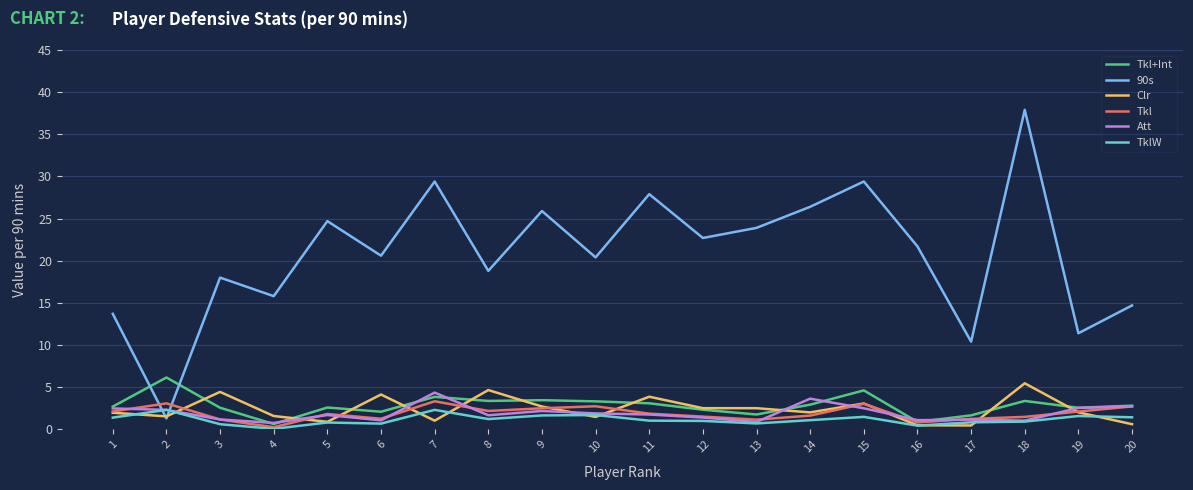

How many series are shown in this chart?

6